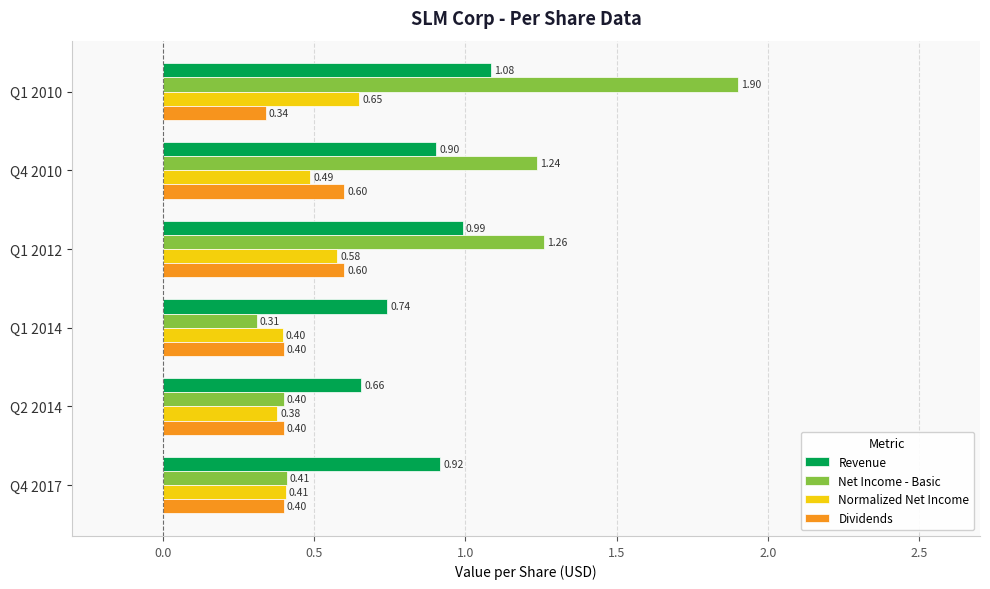

How many categories are shown in the chart?

6